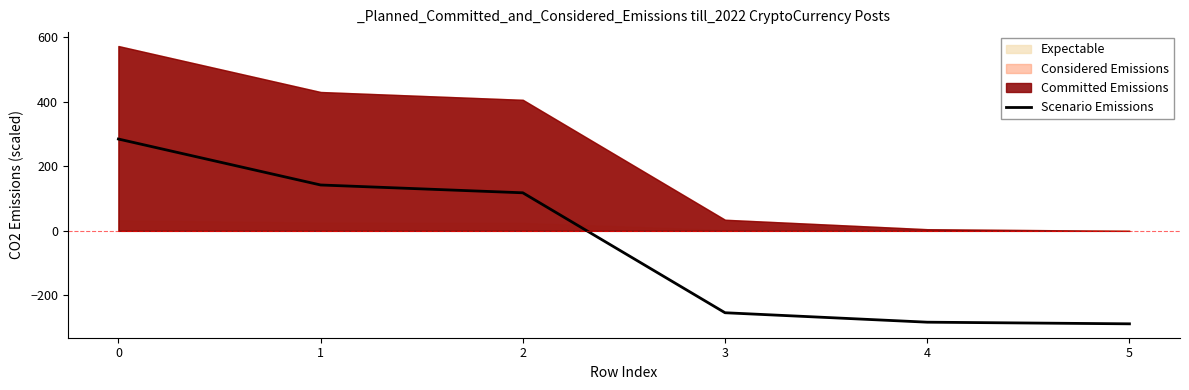

What is the sum of the values at 5 and 2?

-170.2